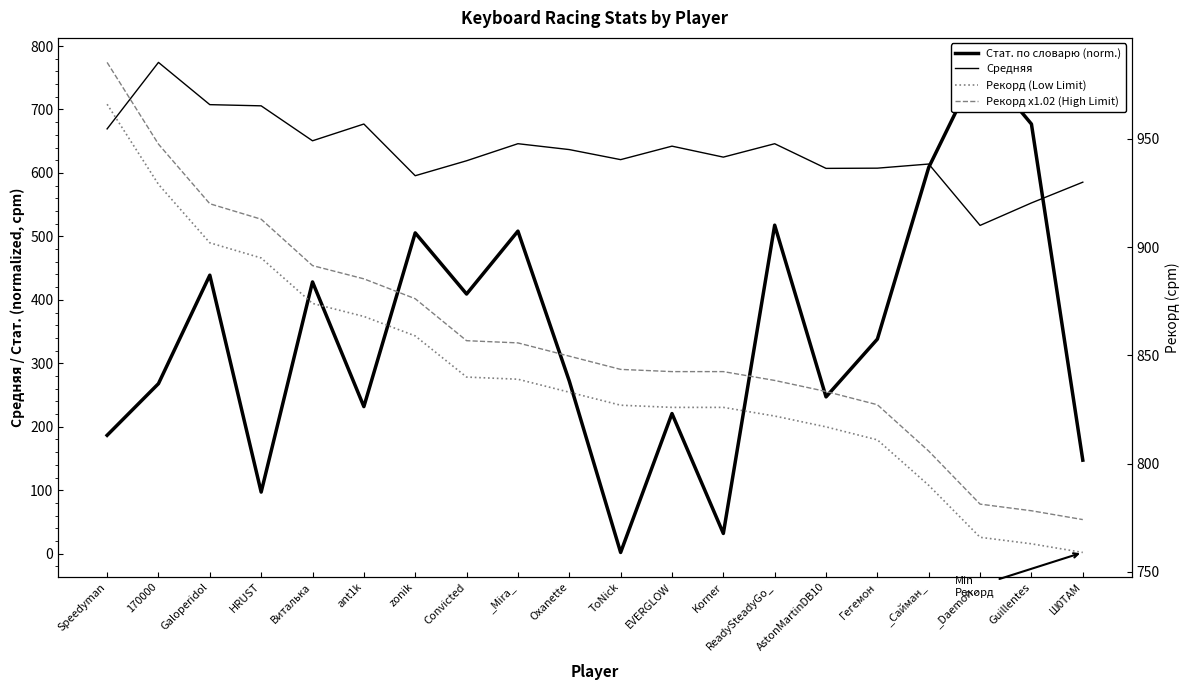

What is the total value across all series at ToNick?

2293.4